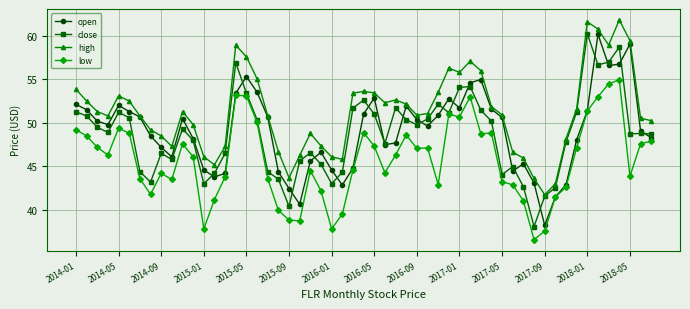

In high, how many points are higher than both neighbors (excluding endpoints)?

10